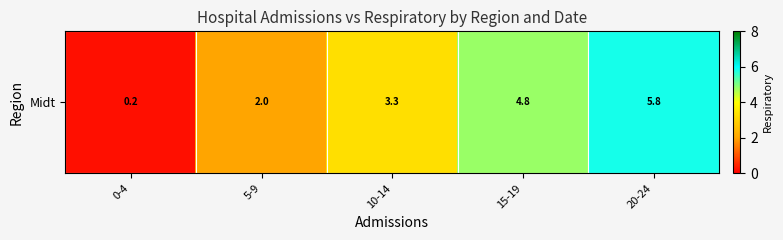

Reading left to right, list all the values displayed in this chart.

0-4=0.2	5-9=2.0	10-14=3.3	15-19=4.8	20-24=5.8